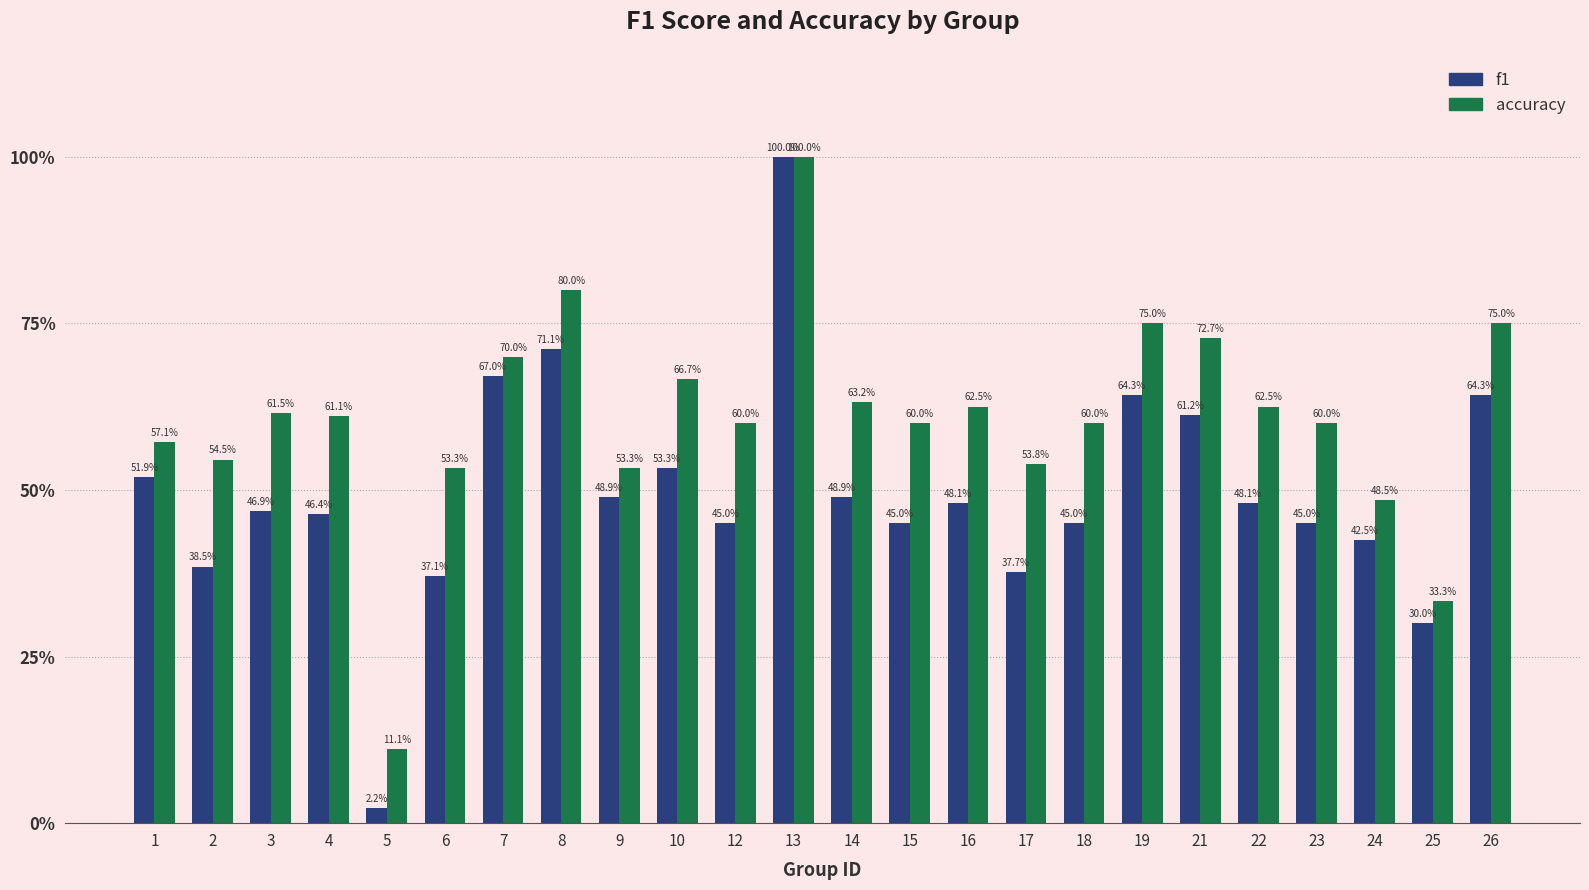

Reading left to right, list all the values displayed in this chart.

f1: 0.5	0.4	0.5	0.5	0.0	0.4	0.7	0.7	0.5	0.5	0.5	1.0	0.5	0.5	0.5	0.4	0.5	0.6	0.6	0.5	0.5	0.4	0.3	0.6
accuracy: 0.6	0.5	0.6	0.6	0.1	0.5	0.7	0.8	0.5	0.7	0.6	1.0	0.6	0.6	0.6	0.5	0.6	0.8	0.7	0.6	0.6	0.5	0.3	0.8